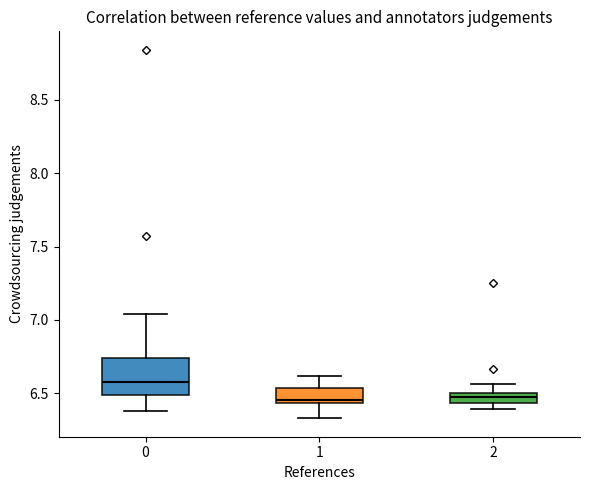

Where is the lower edge of the box at x = 1 on the y-axis? The values are not printed on the chart, so give them approximately, as read against the axis.

6.45